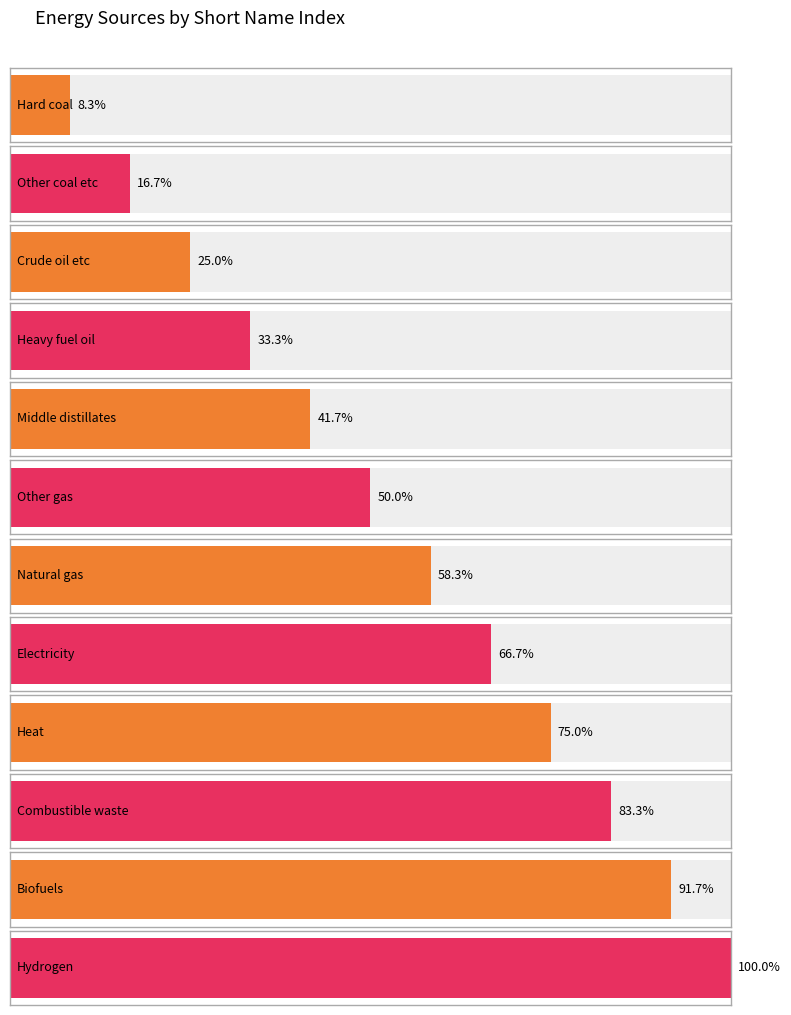

What position from the right is Electricity?

5